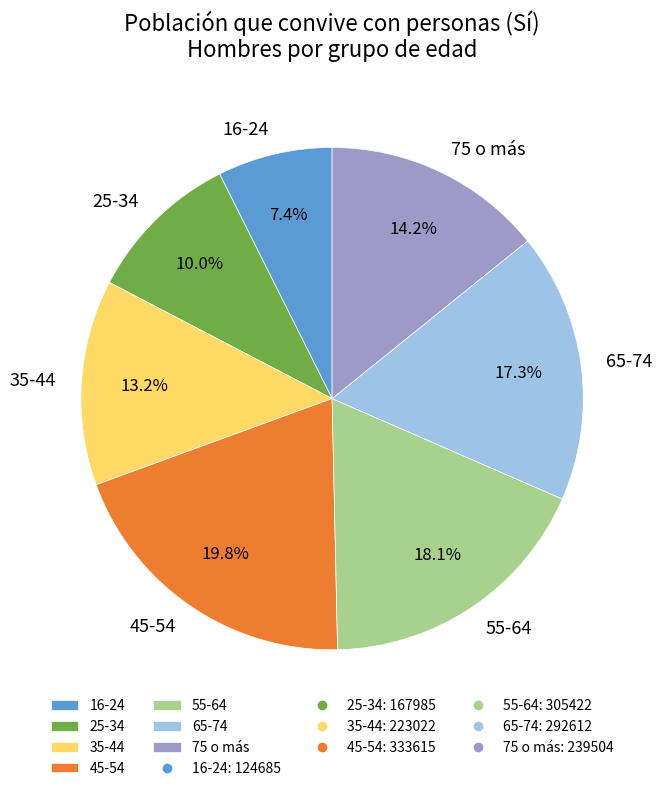

To the nearest percent, what is the average slice percentage?

14%